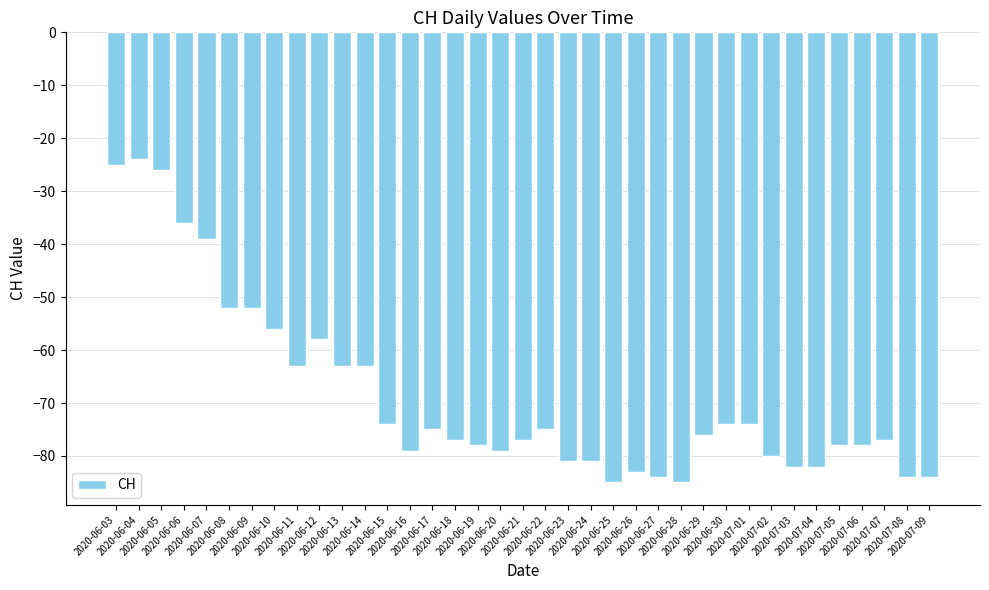

Are the bars horizontal?

No